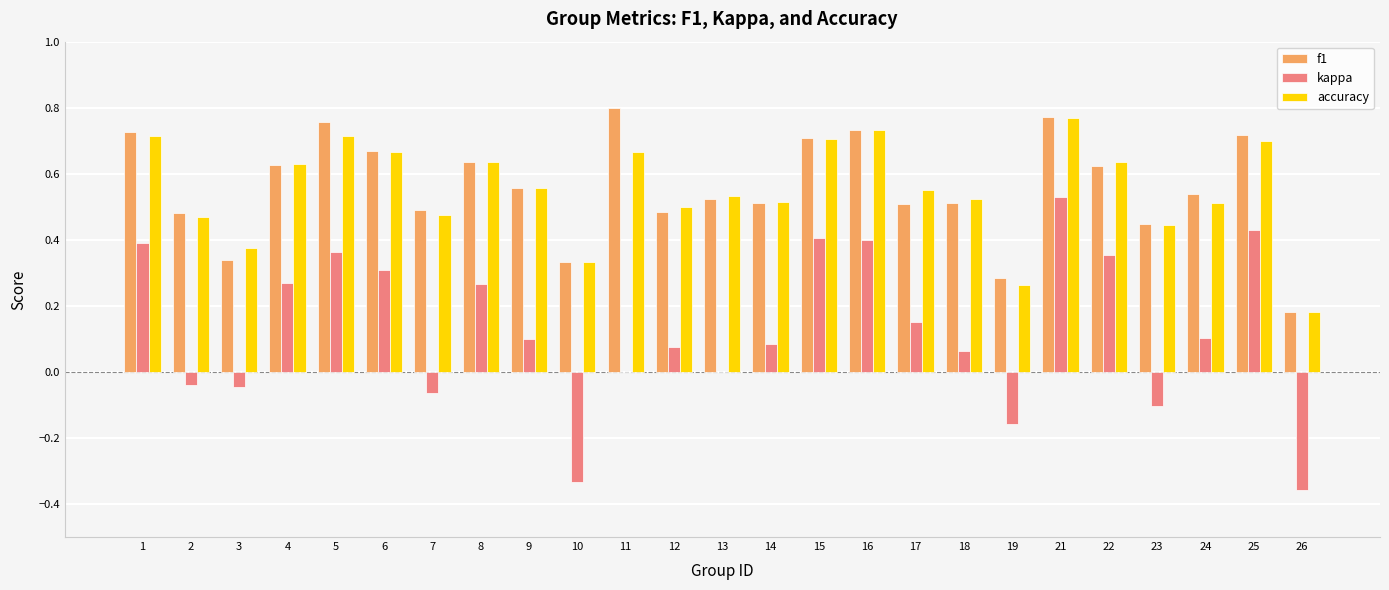

Are the bars horizontal?

No